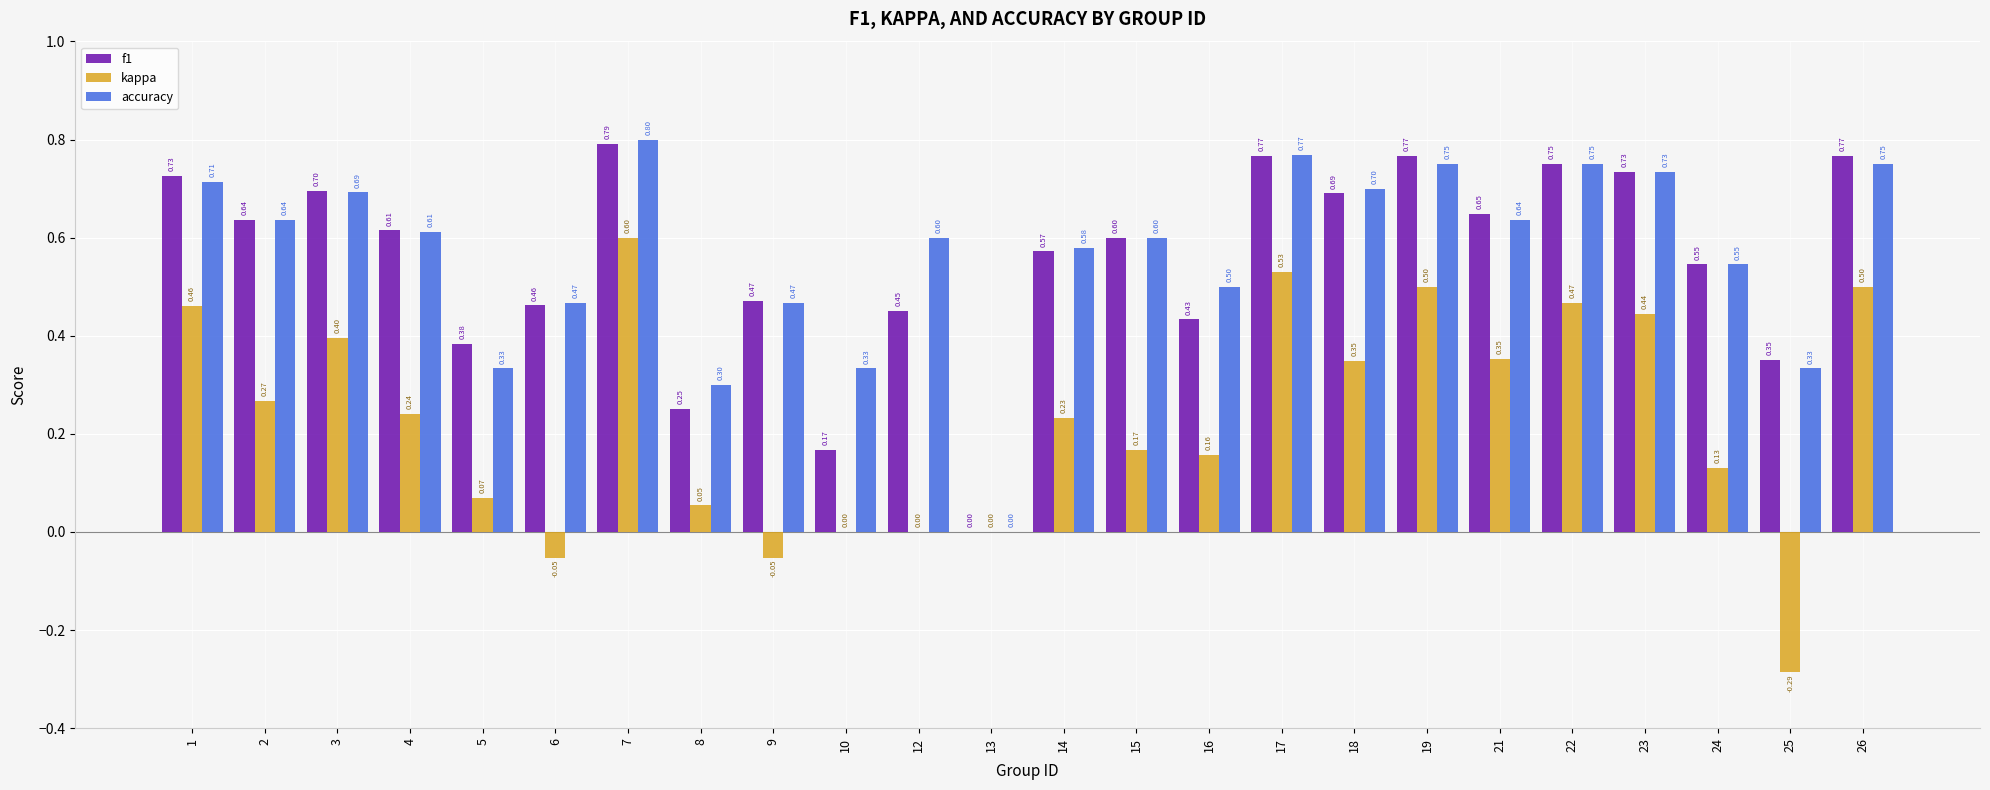

How many groups of bars are there?

24